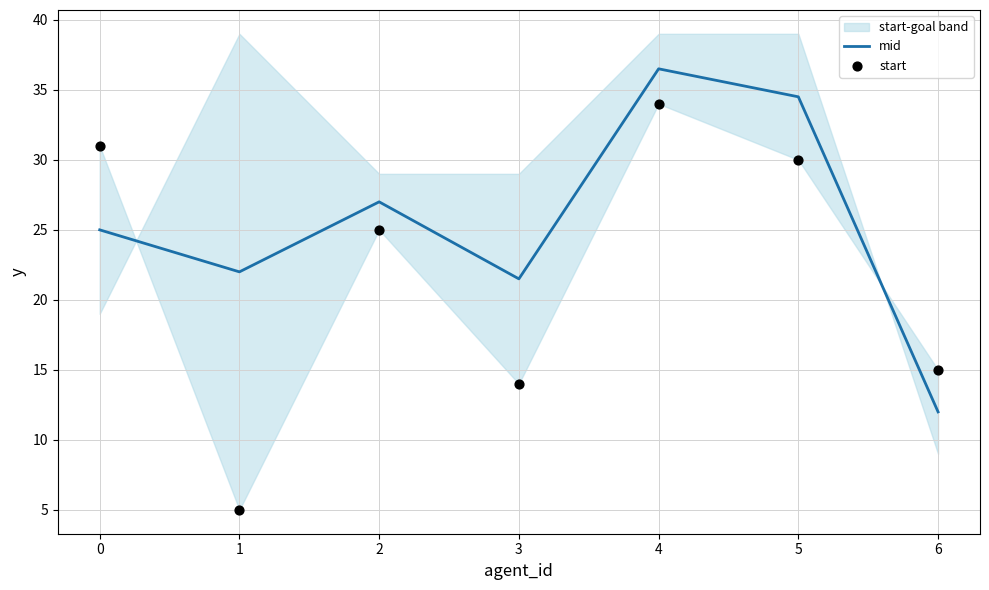

What is the lowest value of the mid series?

12.0